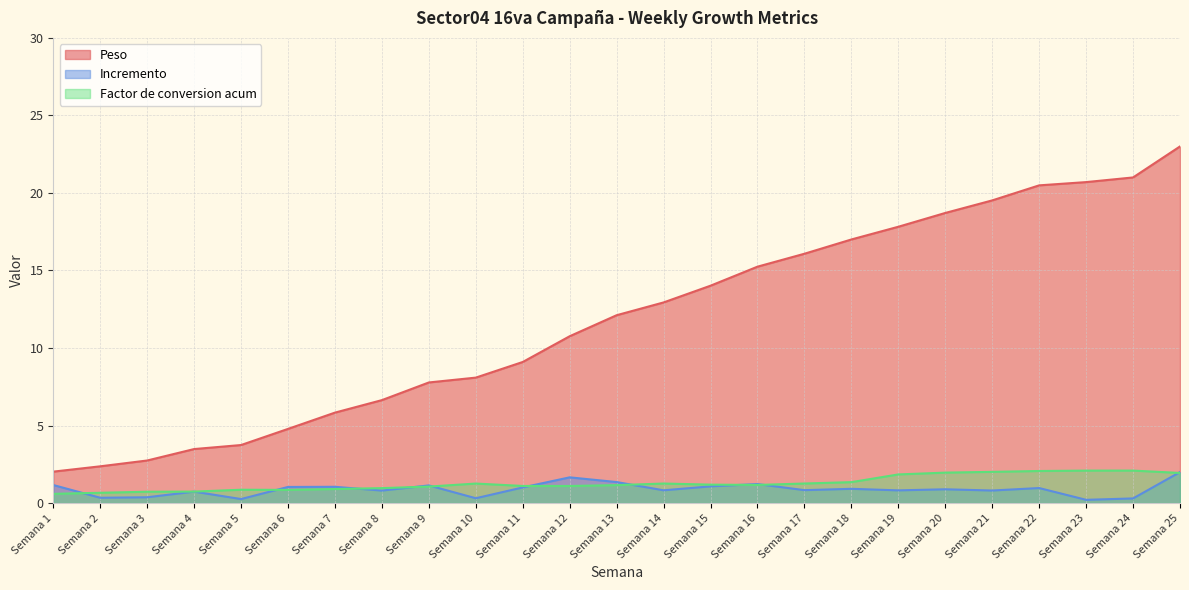

True or false: Peso and Incremento intersect in this chart.

False